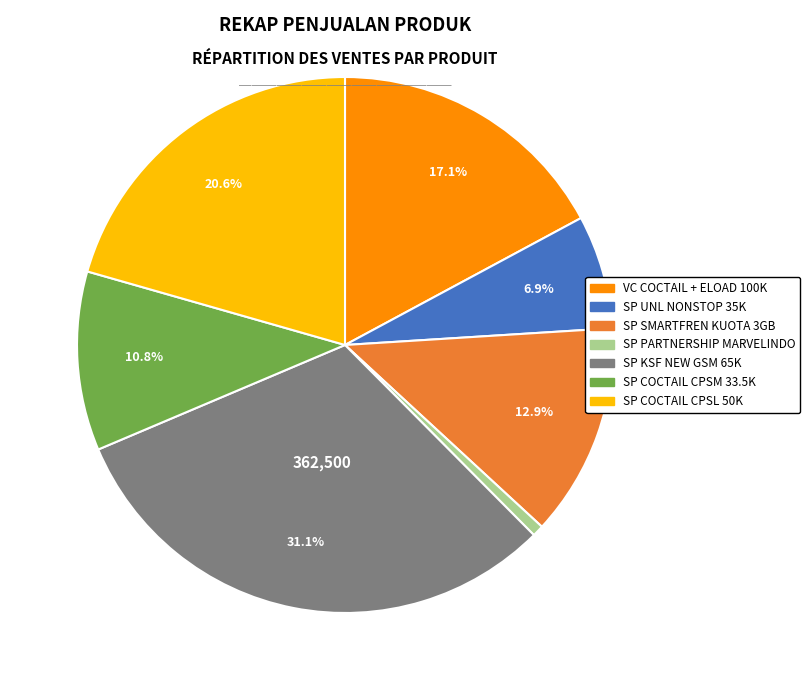

Is there a majority slice in this chart?

No